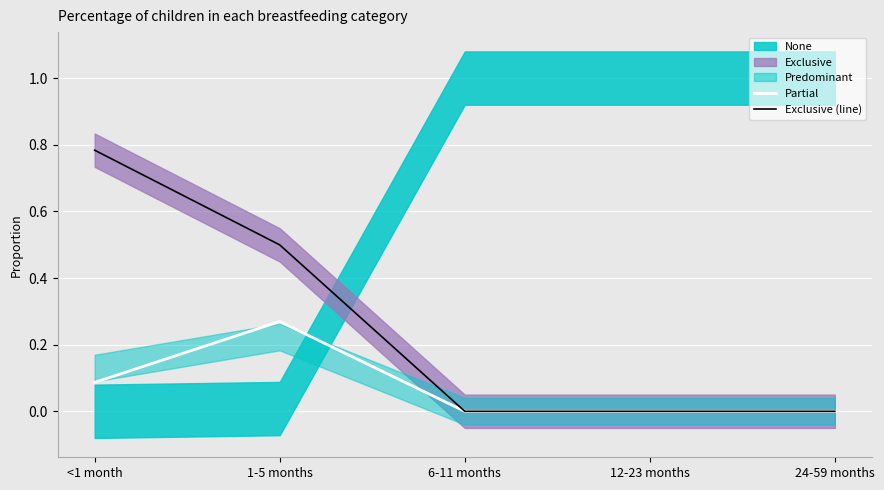

Reading left to right, list all the values displayed in this chart.

Partial: <1 month=0.1	1-5 months=0.3	6-11 months=0.0	12-23 months=0.0	24-59 months=0.0
Exclusive (line): <1 month=0.8	1-5 months=0.5	6-11 months=0.0	12-23 months=0.0	24-59 months=0.0